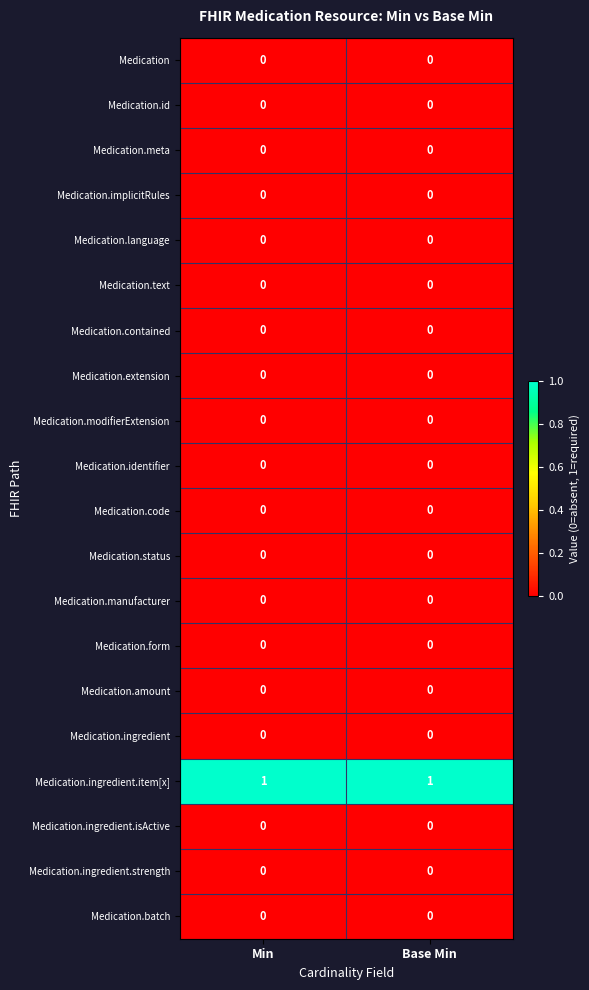

True or false: Medication.text has a value of 0 at Base Min.

True